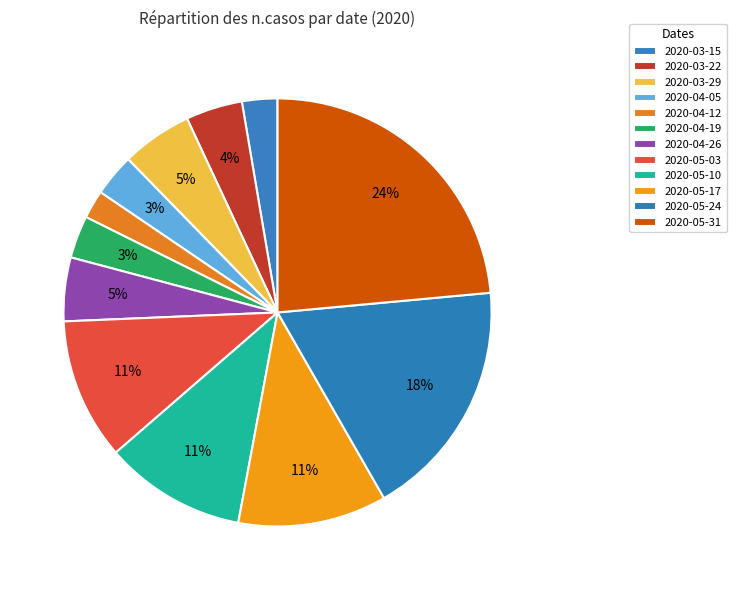

The 2020-04-12 slice represents 1% of the pie. True or false?

False